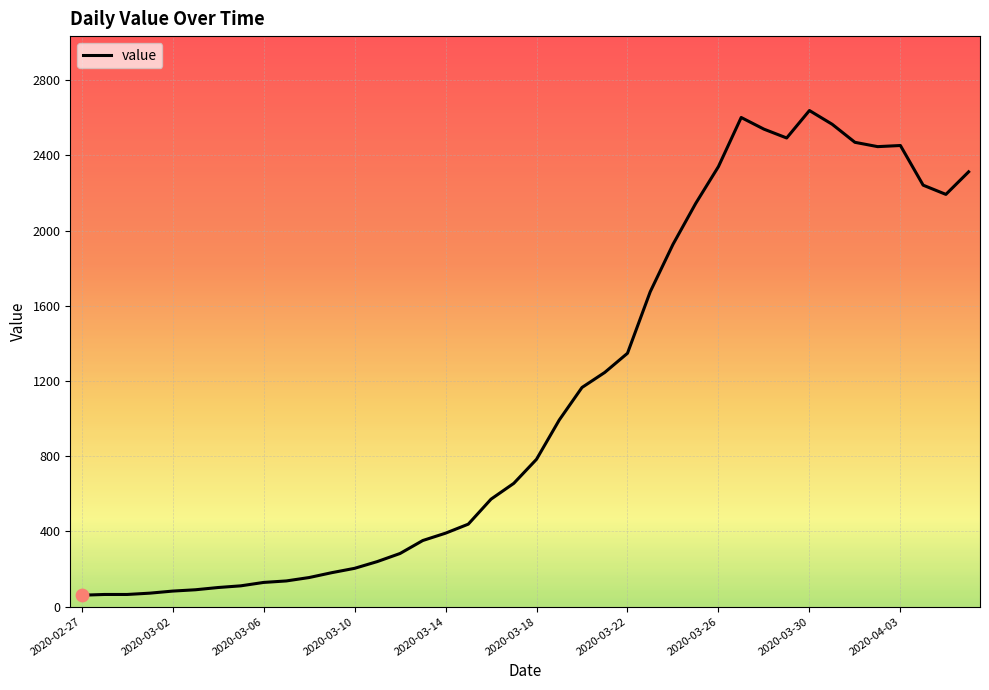

What is the difference between the maximum and minimum values?

2578